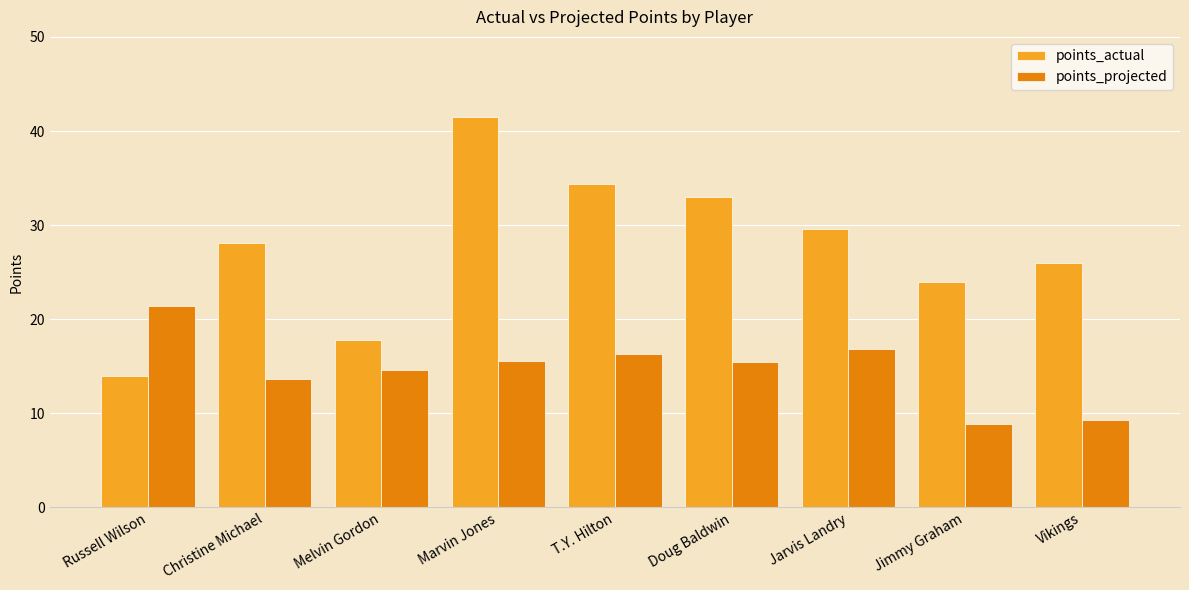

Rank the categories by points_actual value from highest to lowest.

Marvin Jones, T.Y. Hilton, Doug Baldwin, Jarvis Landry, Christine Michael, Vikings, Jimmy Graham, Melvin Gordon, Russell Wilson